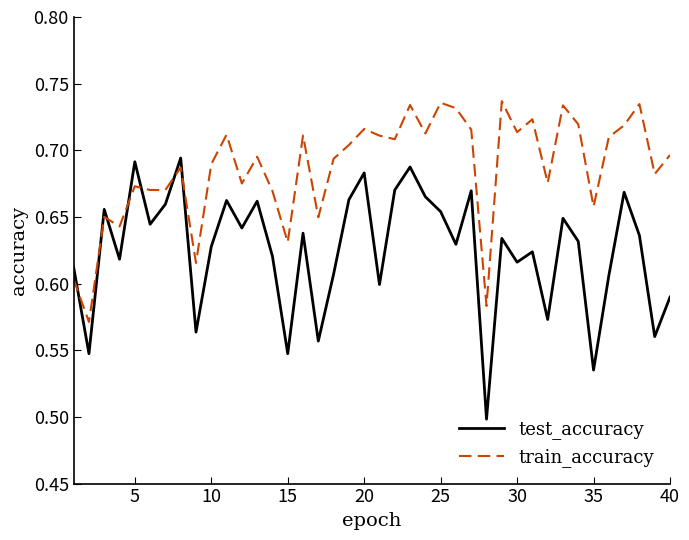

How many interior local peaks does the test_accuracy series have?

13